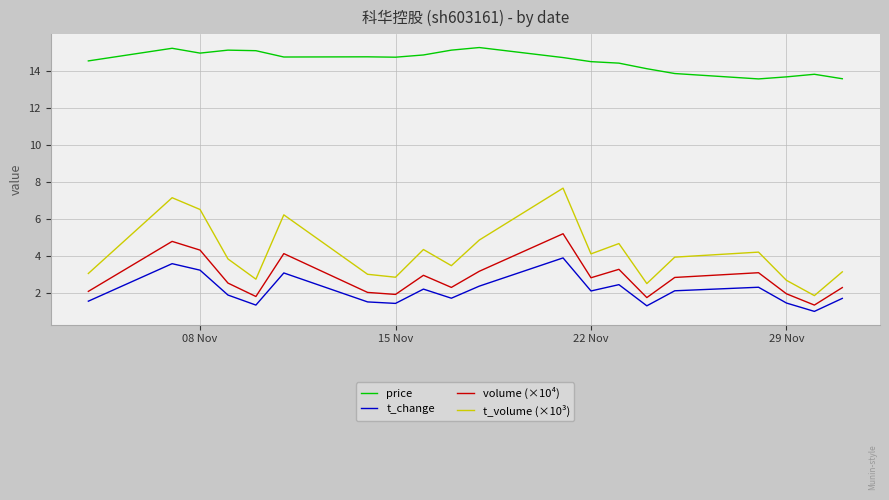

What is the smallest value displayed?

1.0